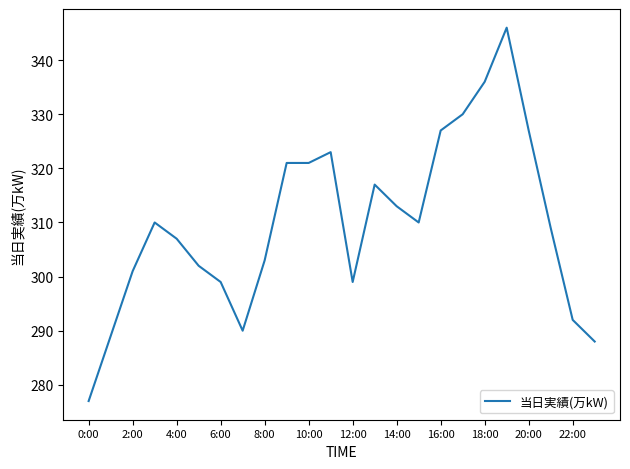

What is the difference between the second highest and second lowest values?

48